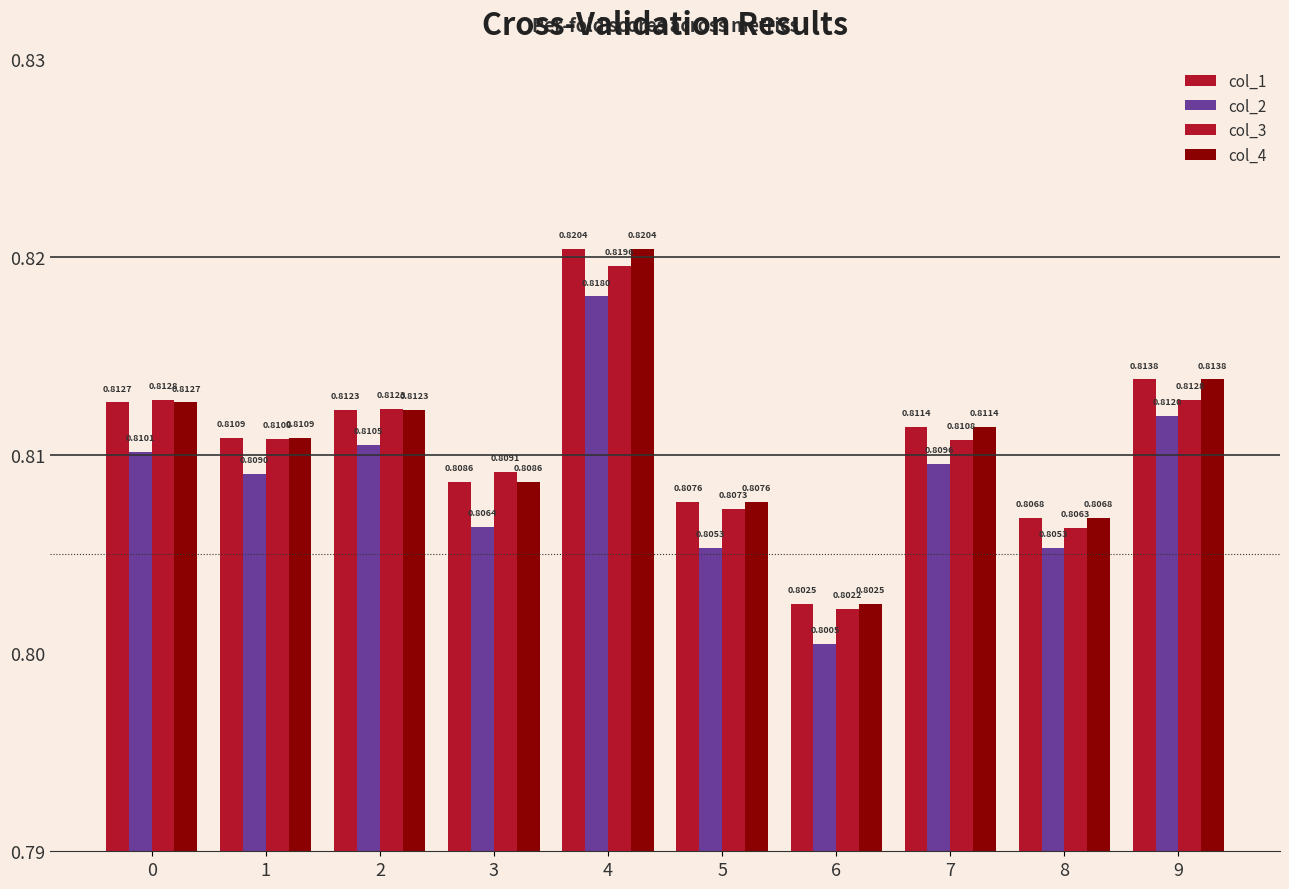

What is the value of the col_3 bar at the 1st from the left?

0.8